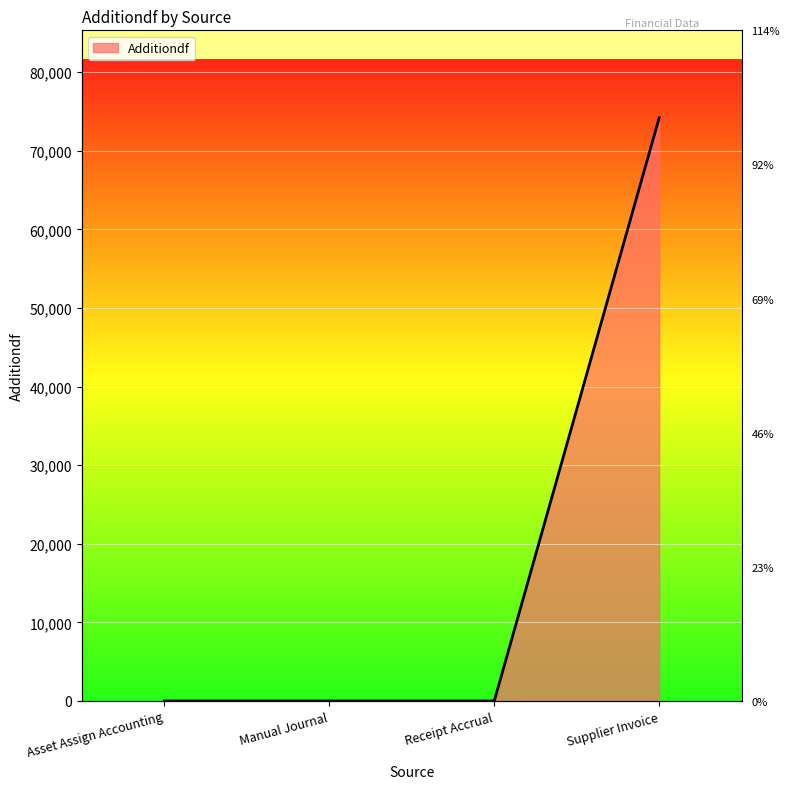

Reading left to right, extract all data points from this chart.

Asset Assign Accounting=0.0	Manual Journal=0.0	Receipt Accrual=0.0	Supplier Invoice=74195.6